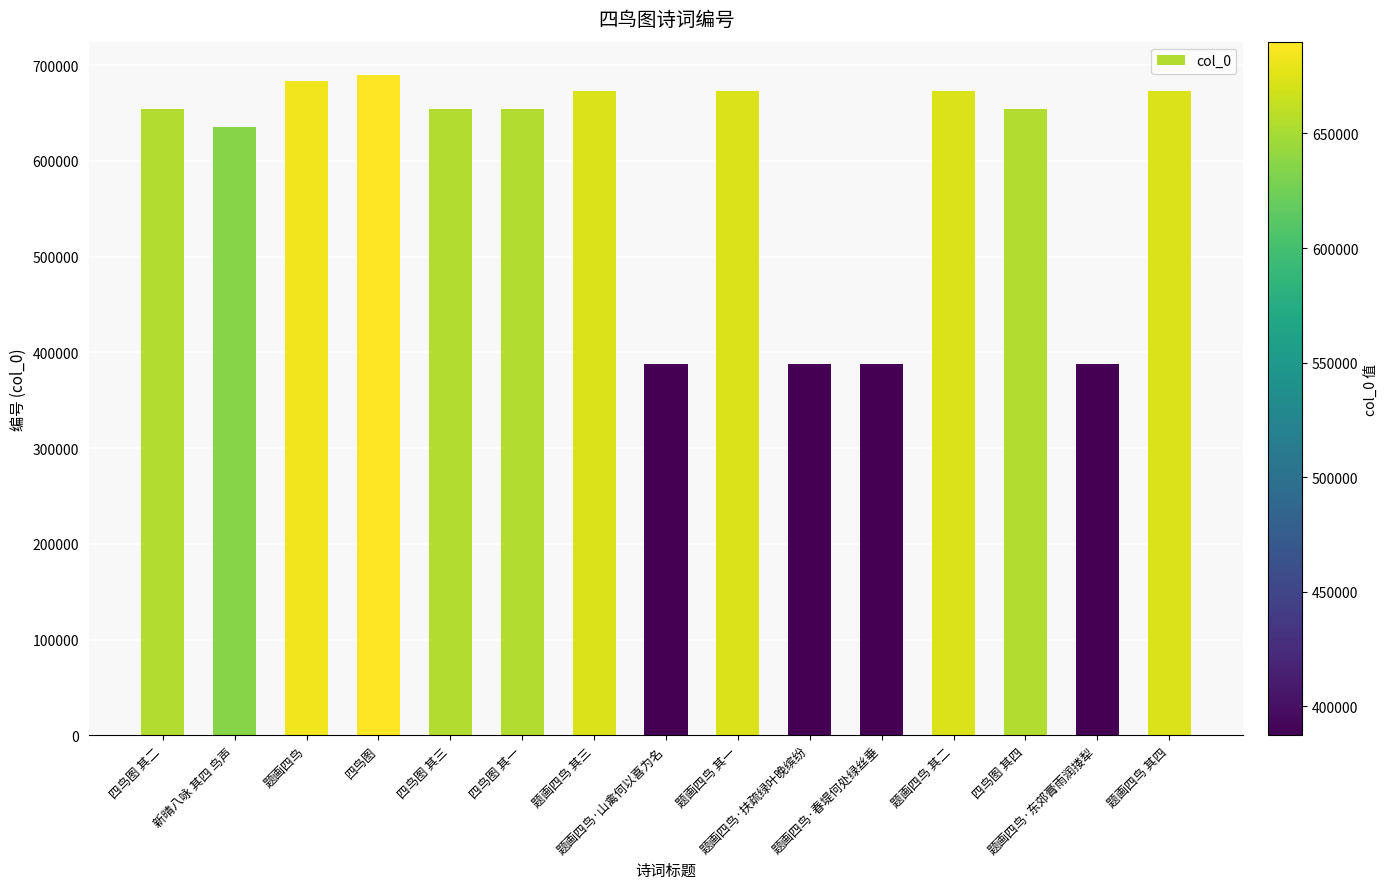

Are the bars horizontal?

No